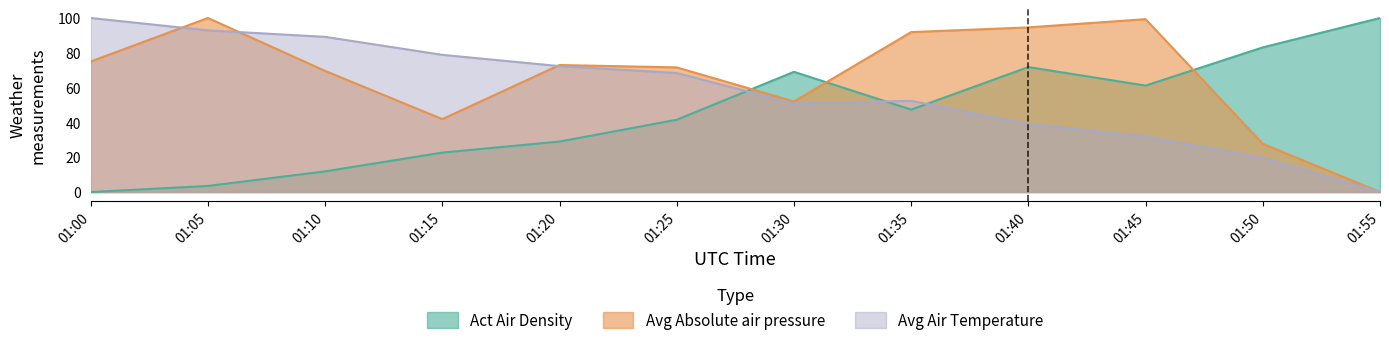

What is the average value of the Avg Absolute air pressure series?

66.4